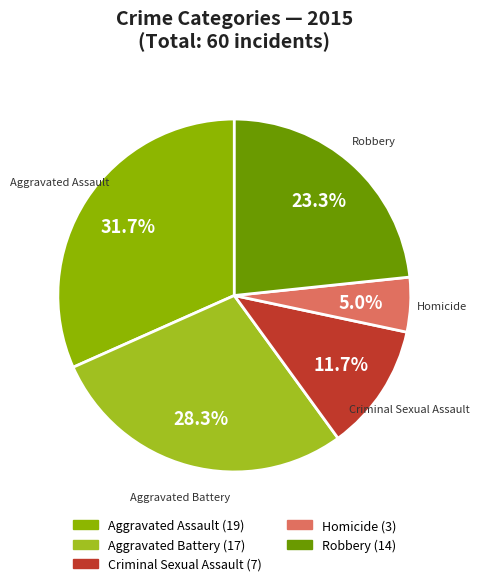

Which category has the smallest portion of the pie?

Homicide